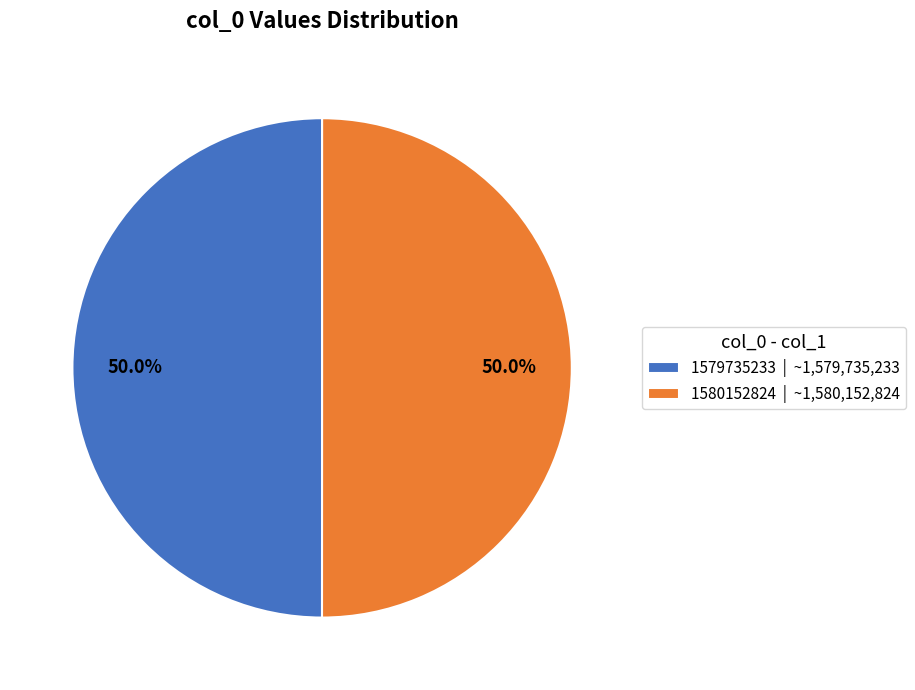

Is it true that 1580152824 is 99% of the pie?

False